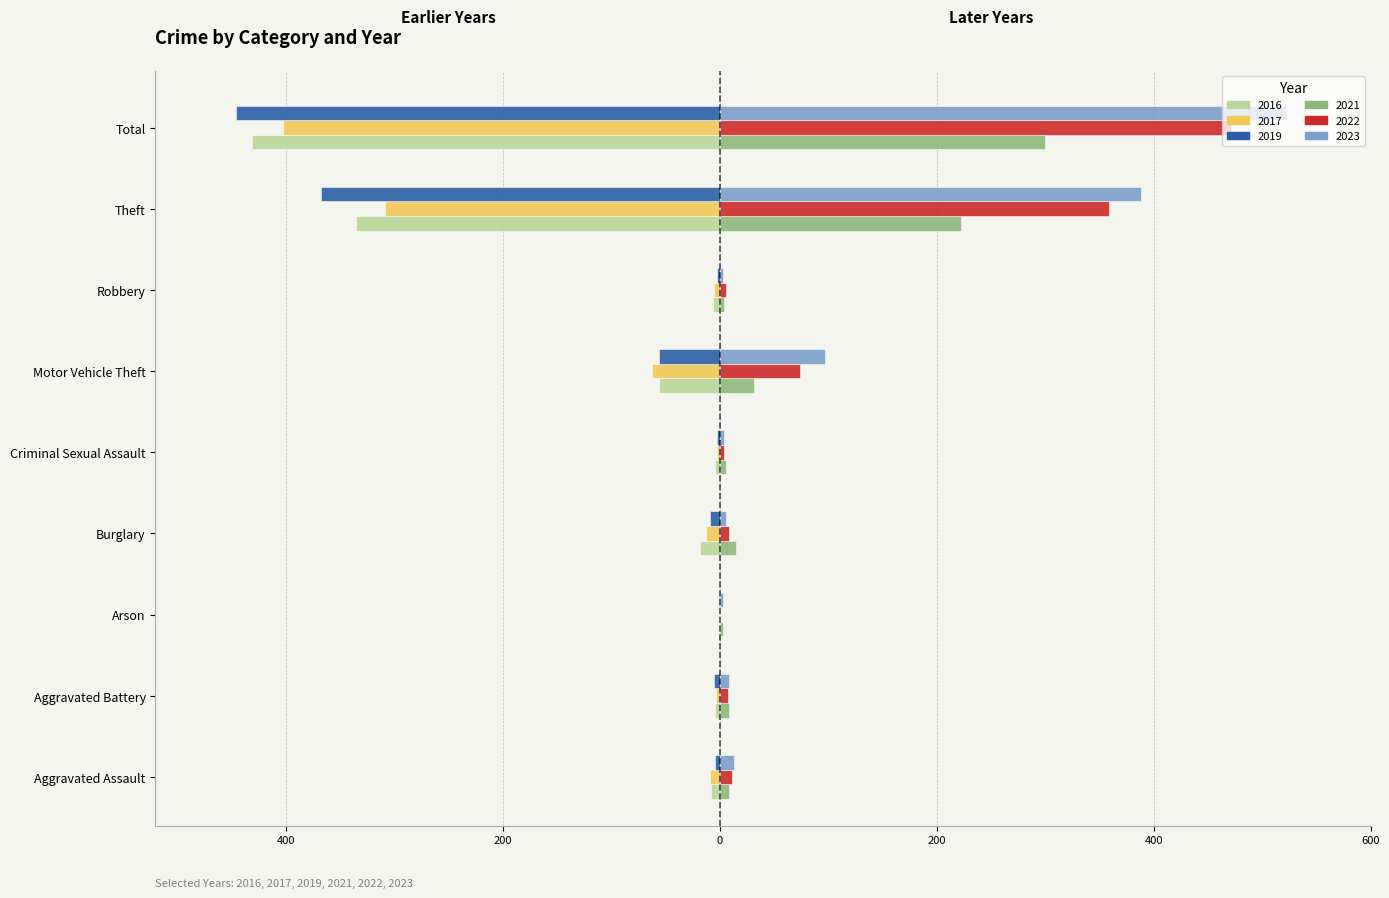

Is it true that 2023 equals 97 at Motor Vehicle Theft?

True